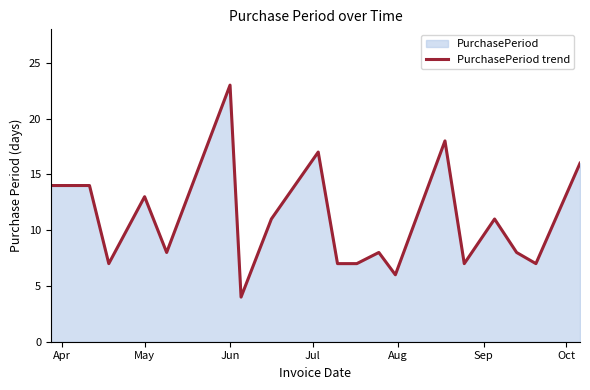

What is the smallest value displayed?

4